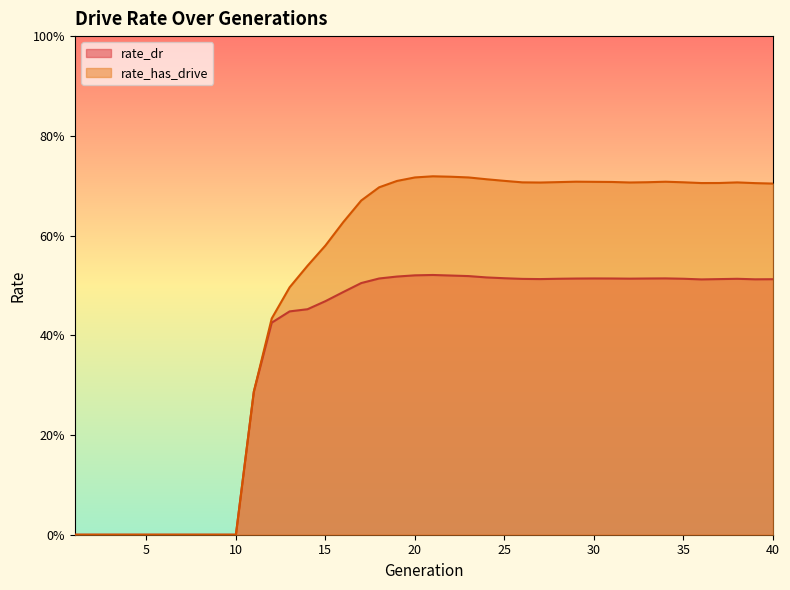

Is it true that rate_has_drive equals 0.6 at 12?

False